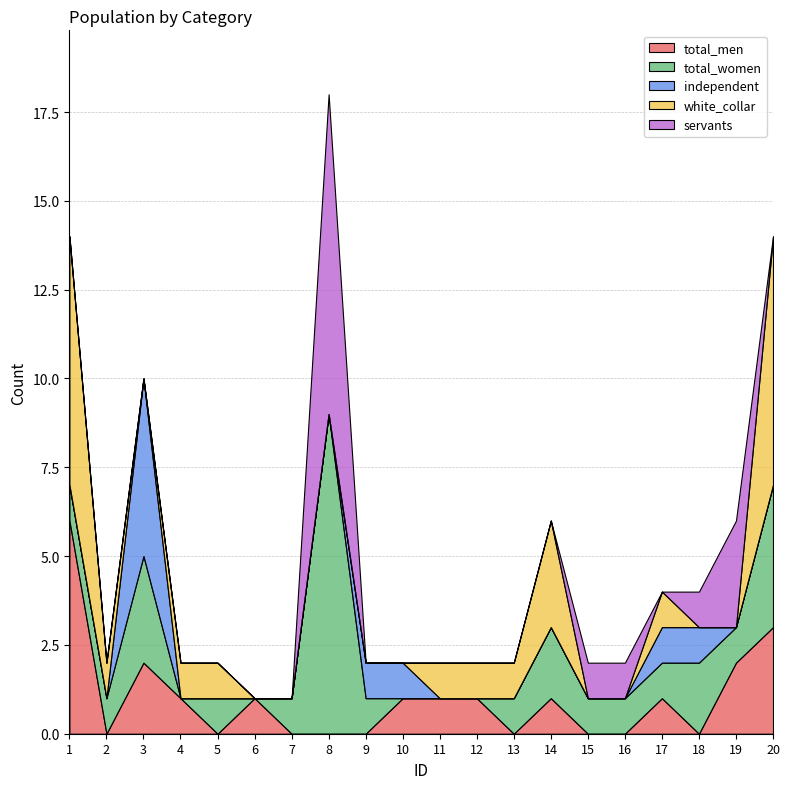

Which series has the largest range (max minus min)?

total_women